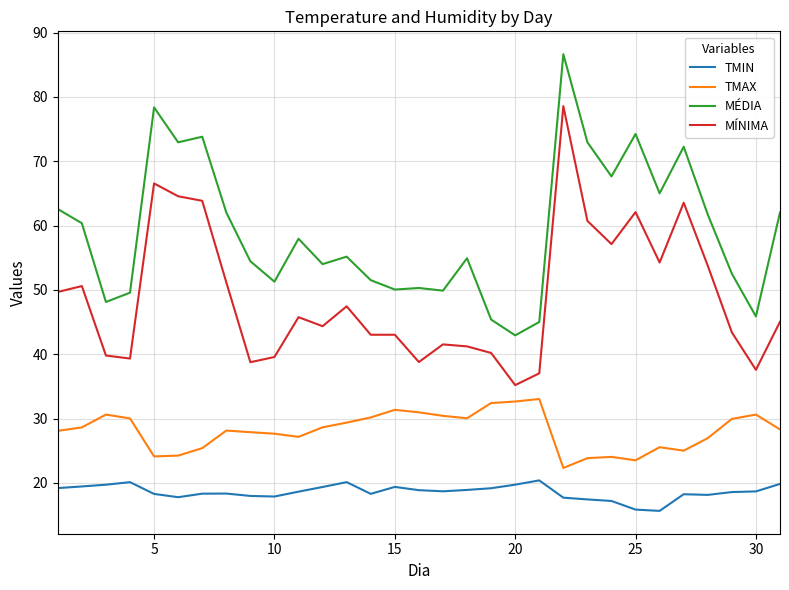

True or false: TMIN and MÍNIMA cross at least once.

False